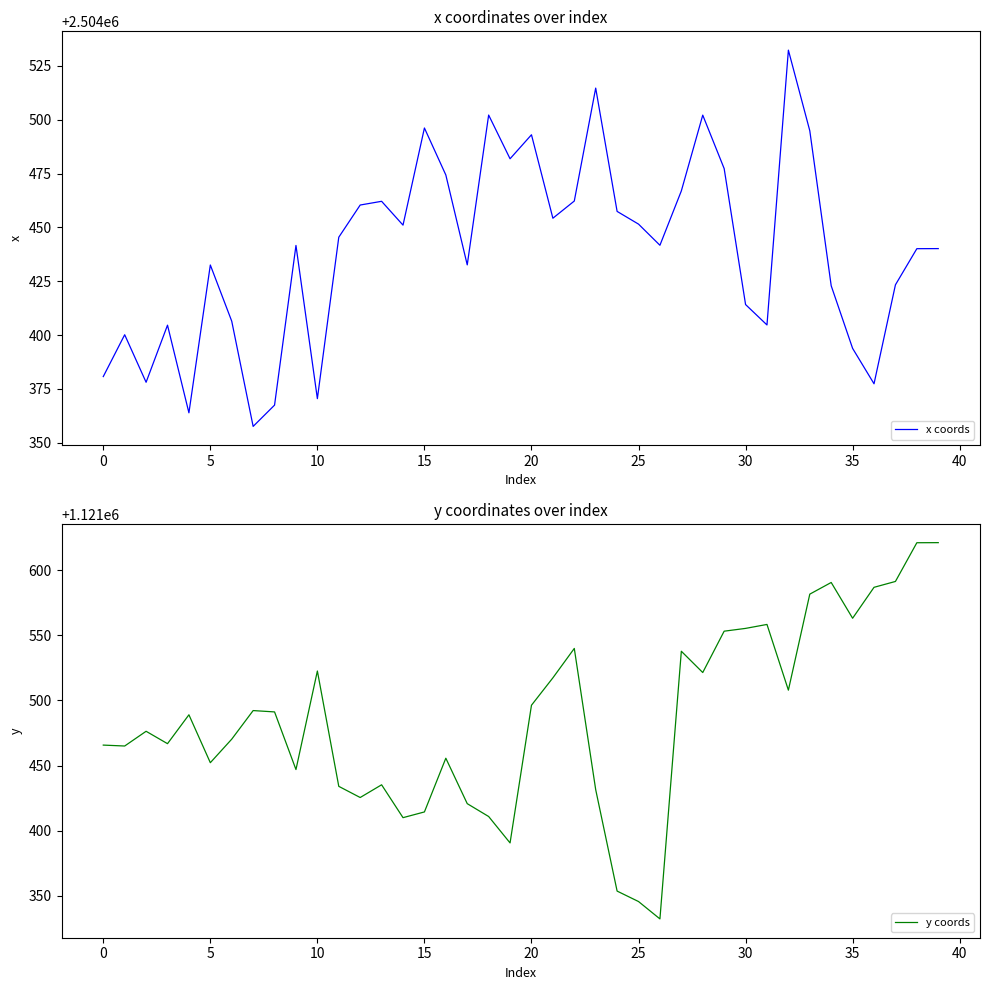

True or false: y coords and x coords cross at least once.

False